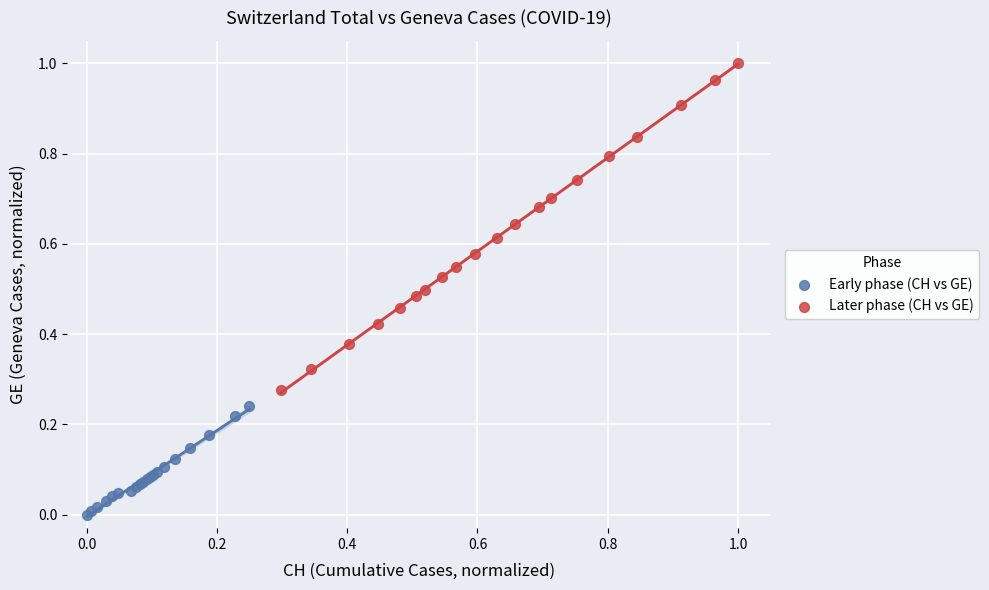

What are all the series names shown in the legend?

Early phase (CH vs GE), Later phase (CH vs GE)